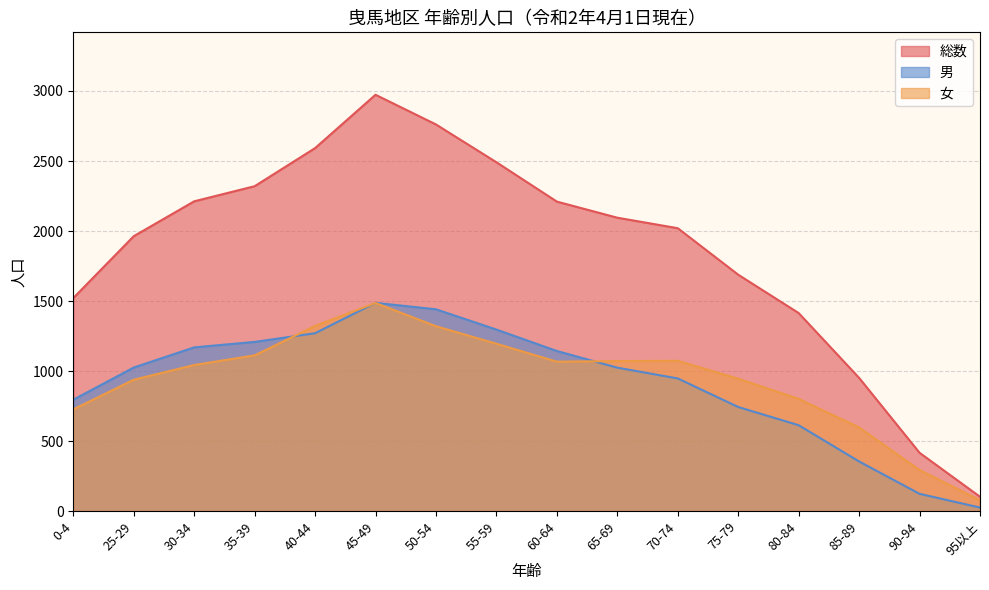

True or false: 女 has more than 1 points higher than both neighbors.

True